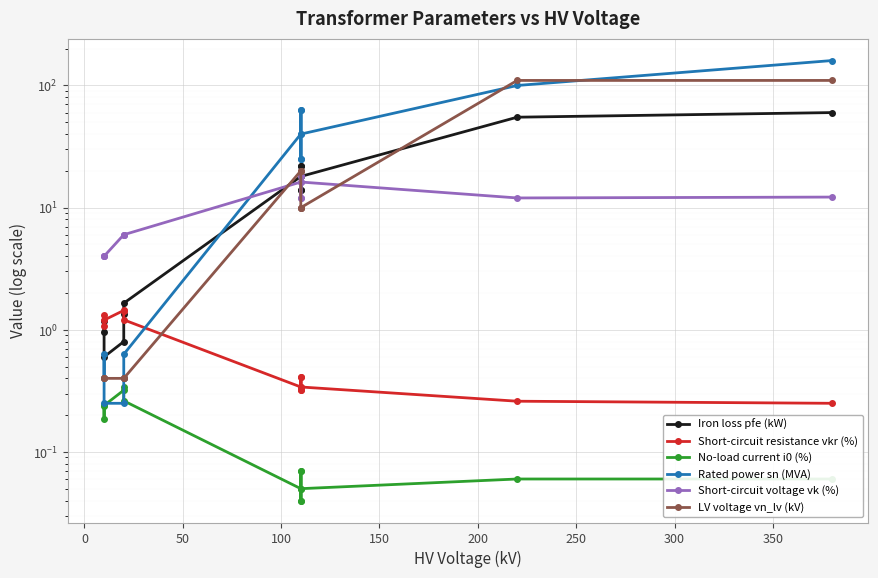

What is the difference between the second highest and second lowest values in the Short-circuit resistance vkr (%) series?

1.2